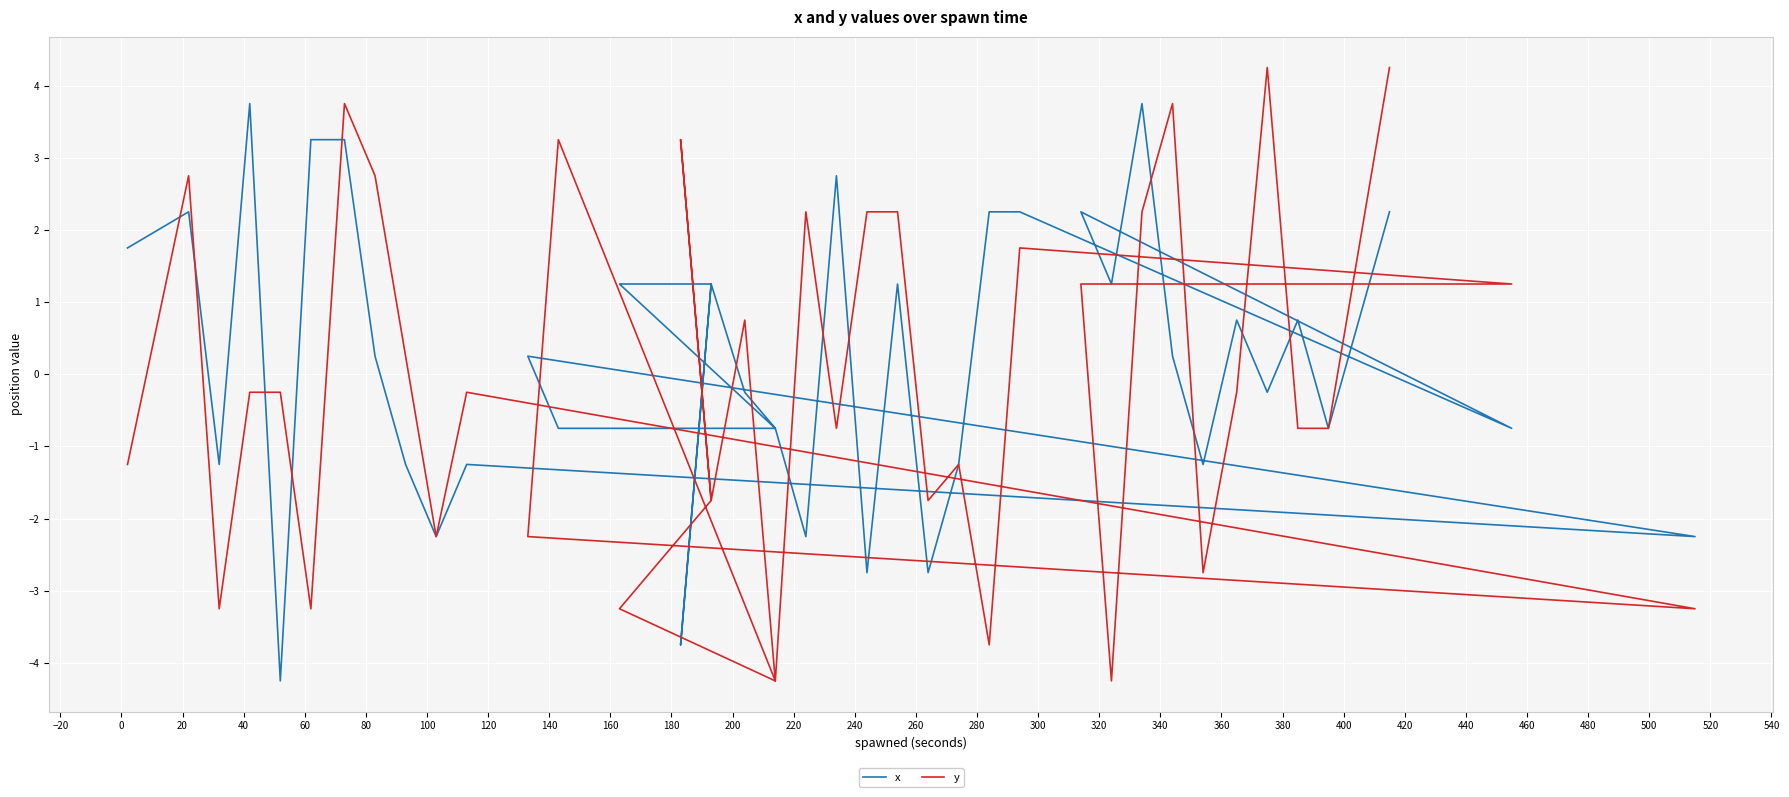

Rank the series by their average value, from highest to lowest.

x, y